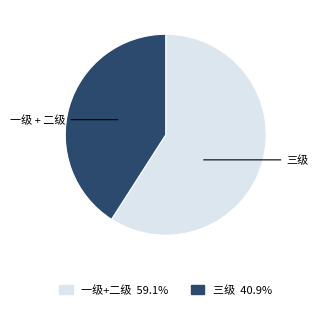

Is there any slice that represents more than half of the pie?

Yes